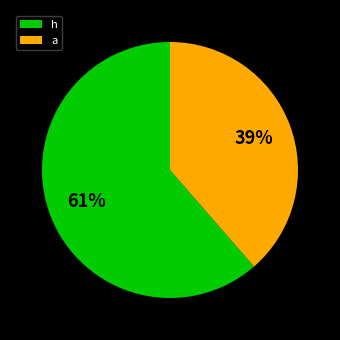

Combined, do h and a account for over 50%?

Yes